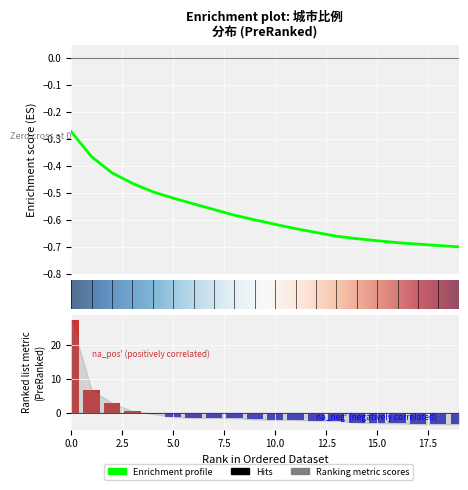

How many bars are there in total?

20